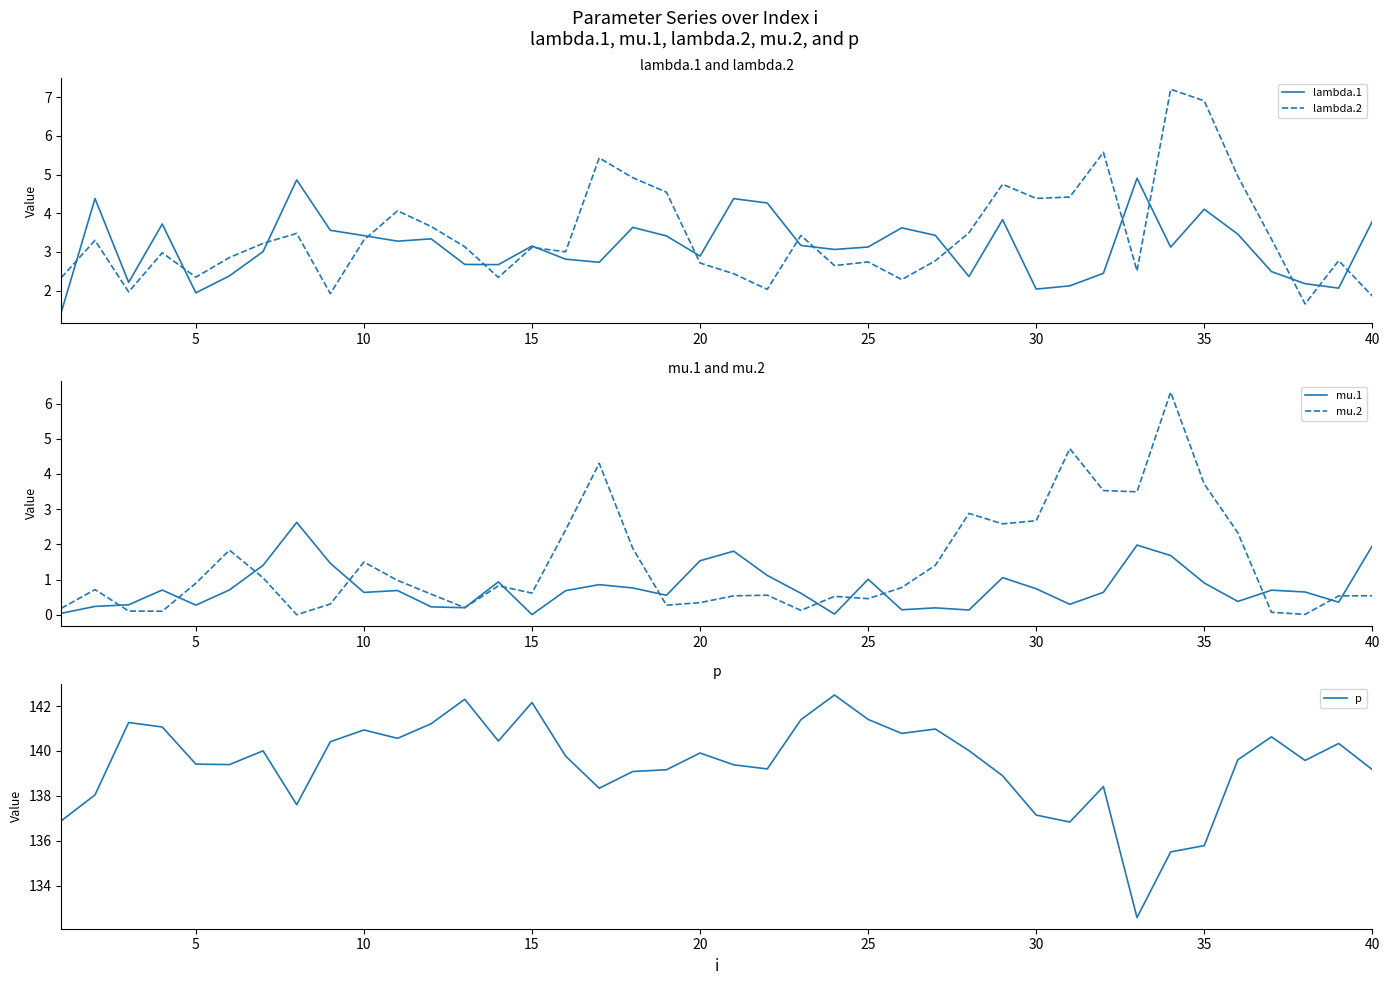

The value of mu.2 at 30 is 4.3. True or false?

False